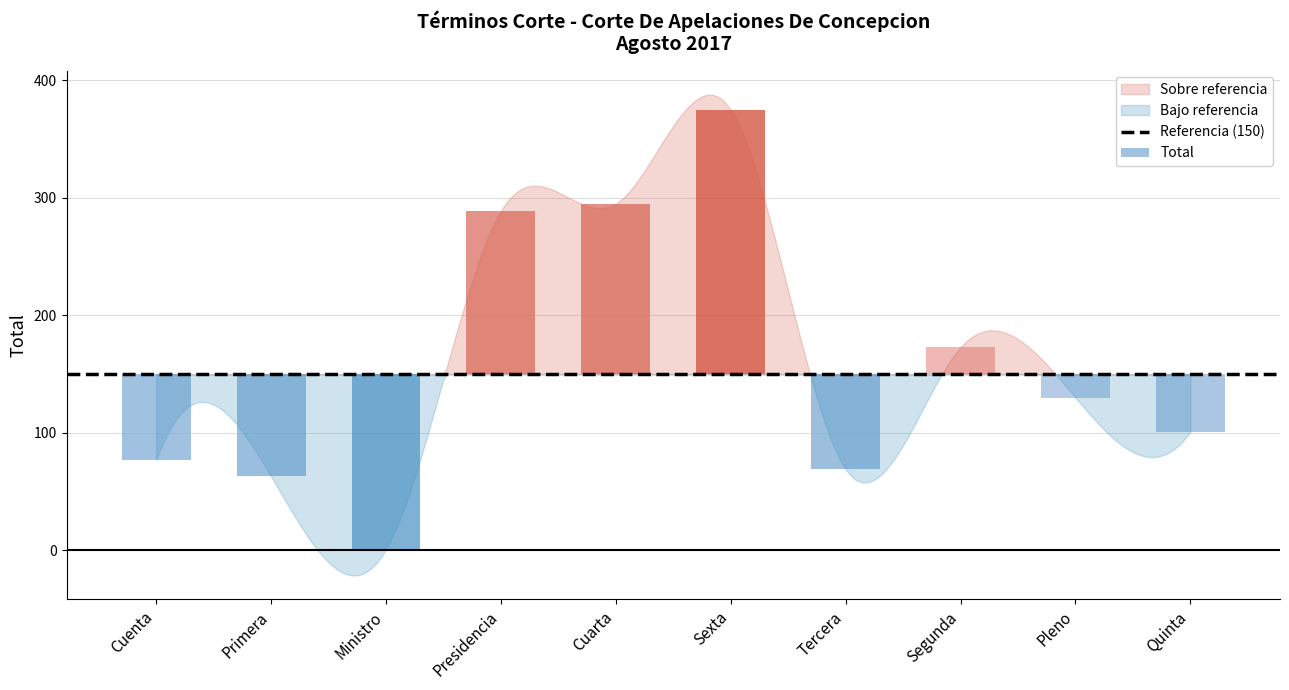

How many bars are there in total?

10